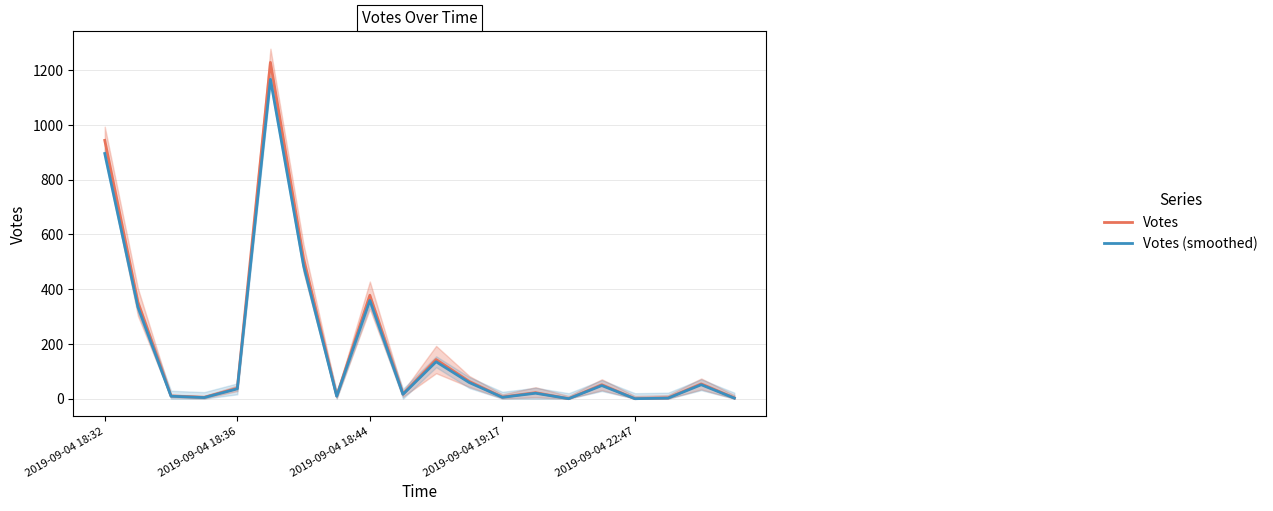

The Votes (smoothed) series shows 51 at 18. True or false?

True